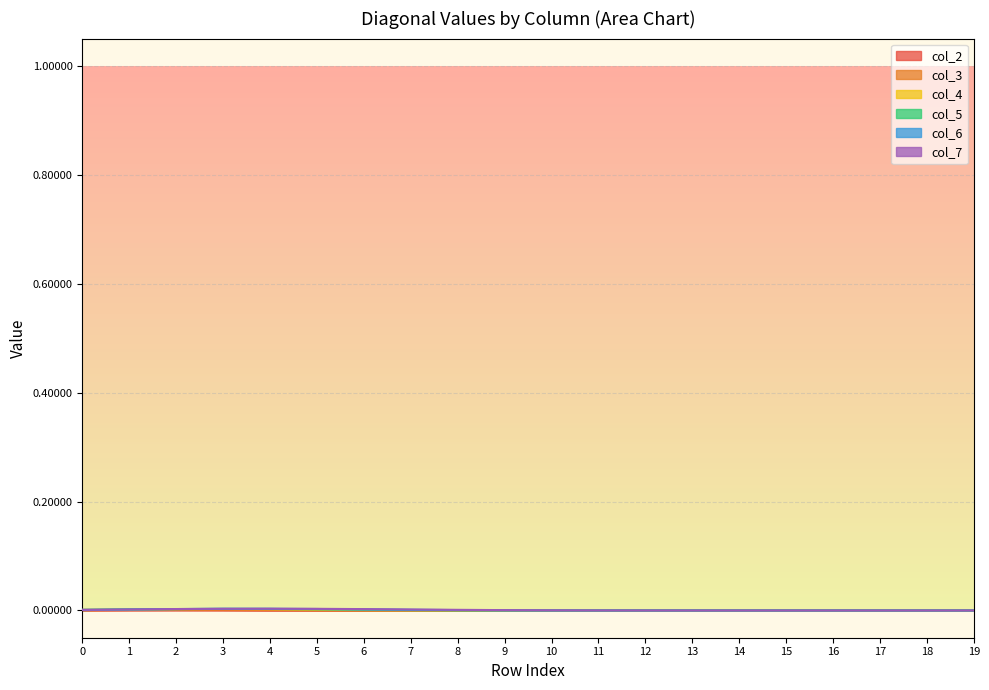

True or false: col_5 line has more than 0 points higher than both neighbors.

True